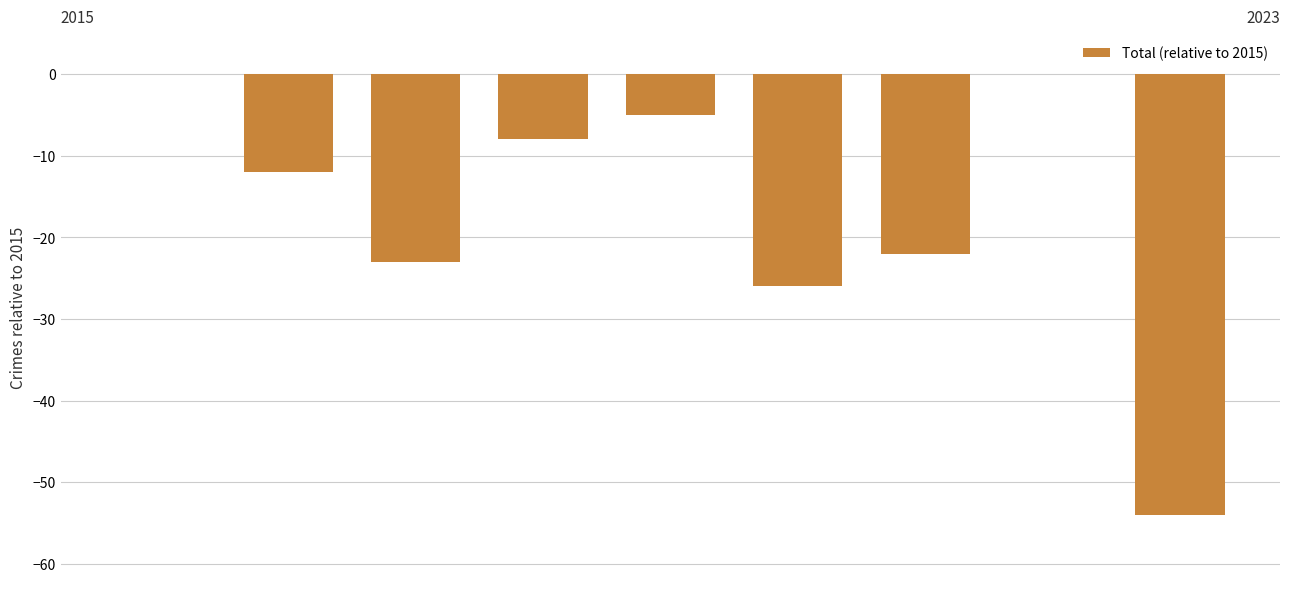

What is the sum of all values?

-150